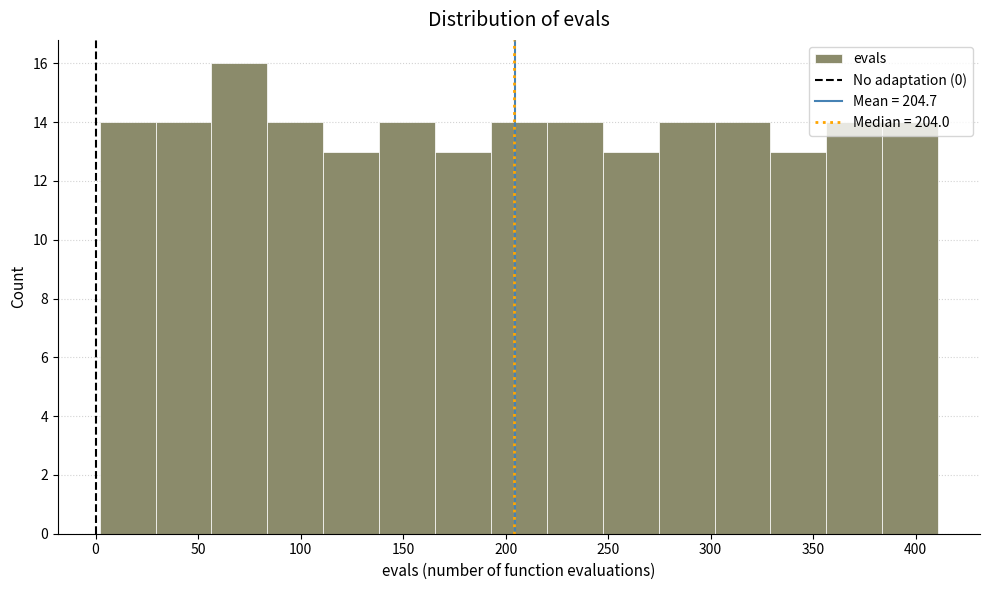

Reading left to right, transcribe this chart: for each bar, give the range it covers on the x-axis and its height. Neither the bar edges nor the heights are printed on the chart, so give them approximately, as read against the axes.

0 to 30: 14
30 to 55: 14
55 to 85: 16
85 to 110: 14
110 to 140: 13
140 to 165: 14
165 to 195: 13
195 to 220: 14
220 to 245: 14
245 to 275: 13
275 to 300: 14
300 to 330: 14
330 to 355: 13
355 to 385: 14
385 to 410: 14